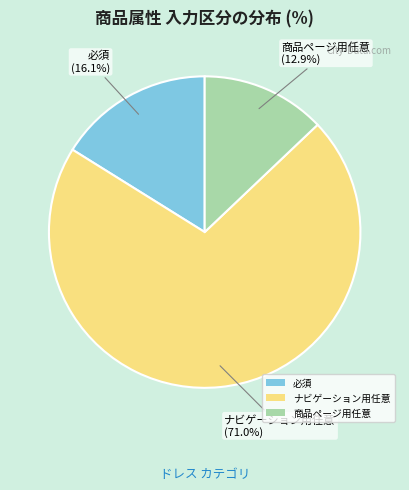

Rank the categories by value from lowest to highest.

商品ページ用任意, 必須, ナビゲーション用任意